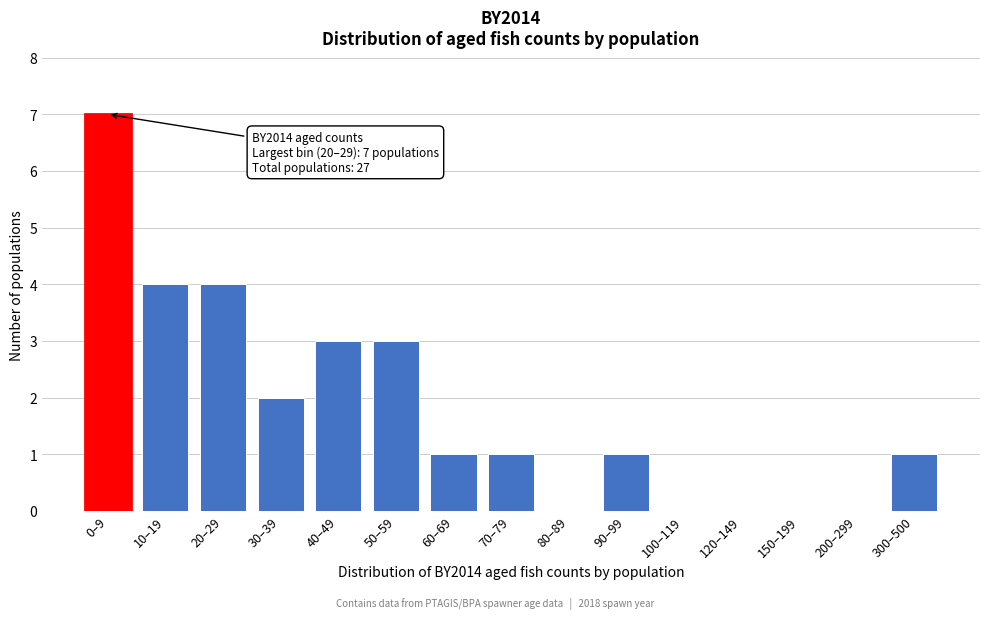

Reading right to left, extract all data points from this chart.

300–500=1	200–299=0	150–199=0	120–149=0	100–119=0	90–99=1	80–89=0	70–79=1	60–69=1	50–59=3	40–49=3	30–39=2	20–29=4	10–19=4	0–9=7